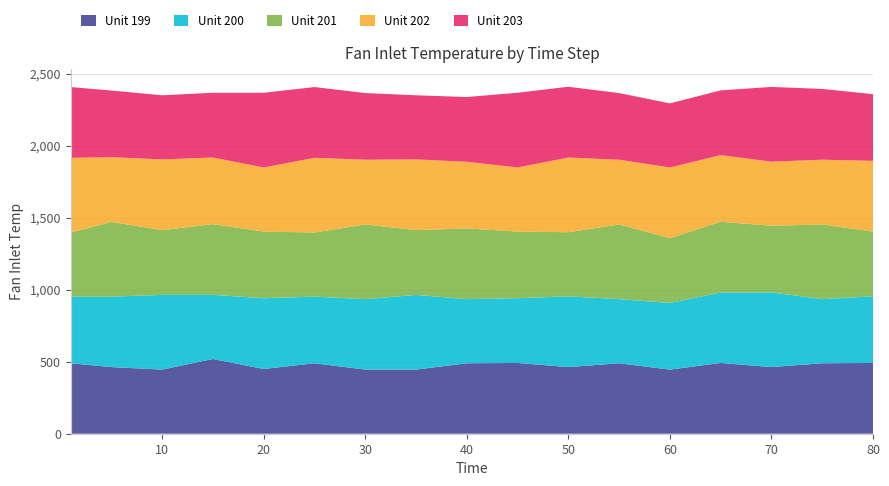

Reading left to right, list all the values displayed in this chart.

Unit 199: 489.1	462.5	445.0	518.7	449.4	489.1	445.0	445.0	489.1	491.2	462.5	489.1	445.0	491.2	462.5	489.1	491.2
Unit 200: 462.5	489.1	518.7	445.0	491.2	462.5	489.1	518.7	445.0	449.4	491.2	445.0	462.5	489.1	518.7	445.0	462.5
Unit 201: 445.0	518.7	449.4	491.2	462.5	445.0	518.7	449.4	491.2	462.5	445.0	518.7	449.4	491.2	462.5	518.7	449.4
Unit 202: 518.7	449.4	491.2	462.5	445.0	518.7	449.4	491.2	462.5	445.0	518.7	449.4	491.2	462.5	445.0	449.4	491.2
Unit 203: 491.2	462.5	445.0	449.4	518.7	491.2	462.5	445.0	449.4	518.7	491.2	462.5	445.0	449.4	518.7	491.2	462.5